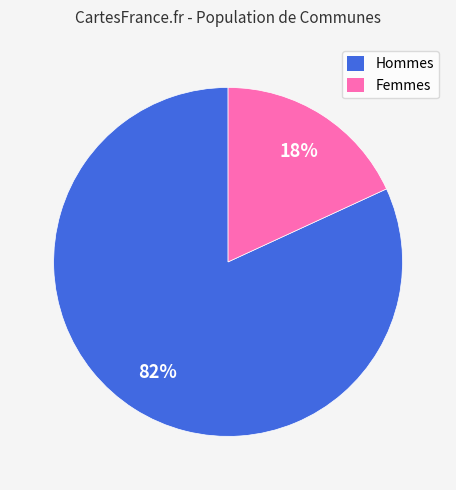

To the nearest percent, what is the average slice percentage?

50%